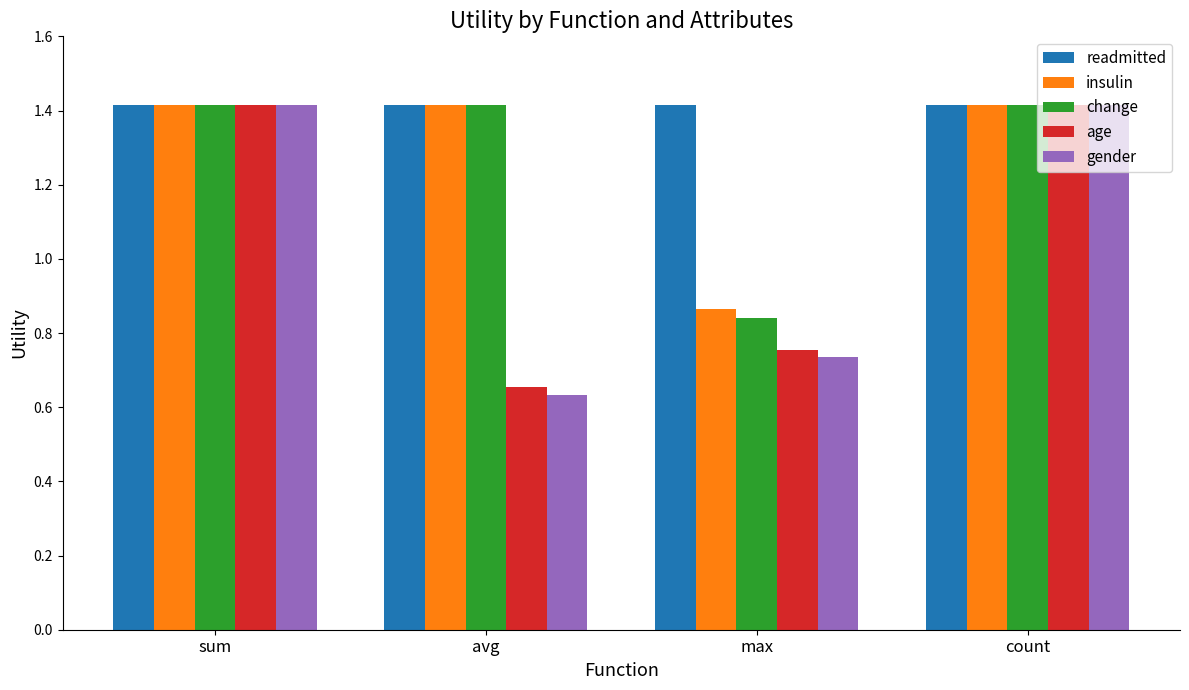

How many insulin values are between 1 and 2?

3